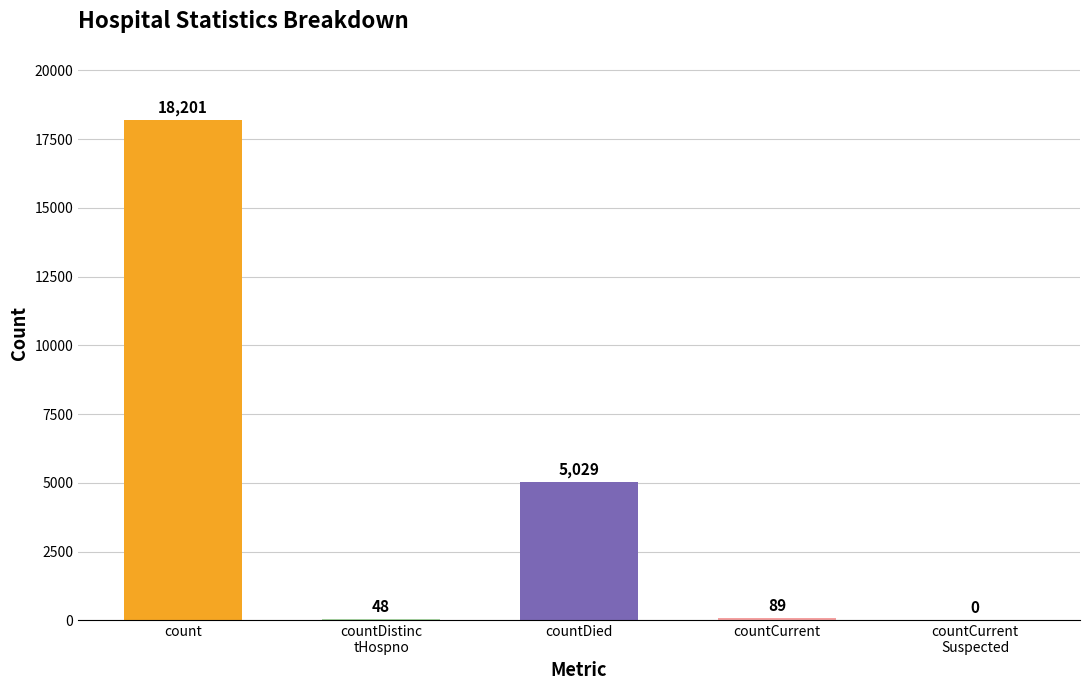

What is the change in value from countDied to countCurrent
Suspected?

-5029